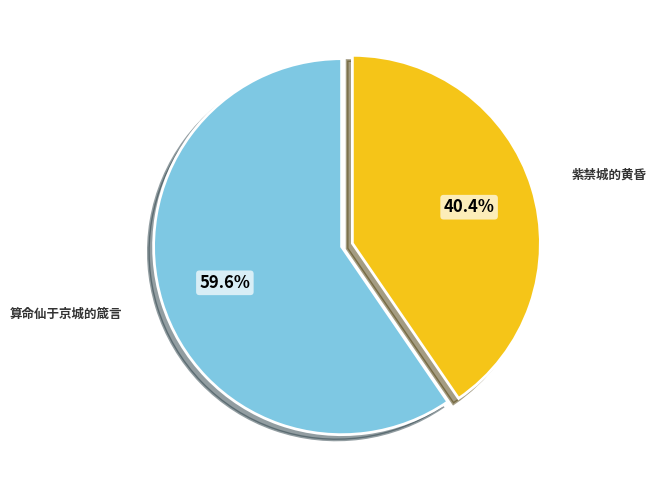

Count the number of slices in the pie.

2